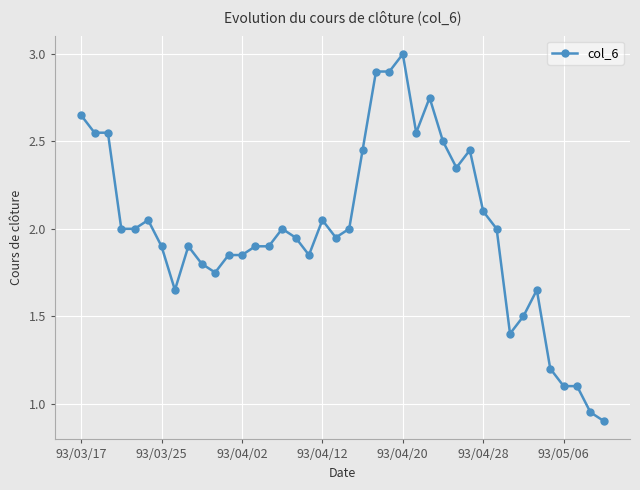

What is the difference between the maximum and minimum values?

2.1